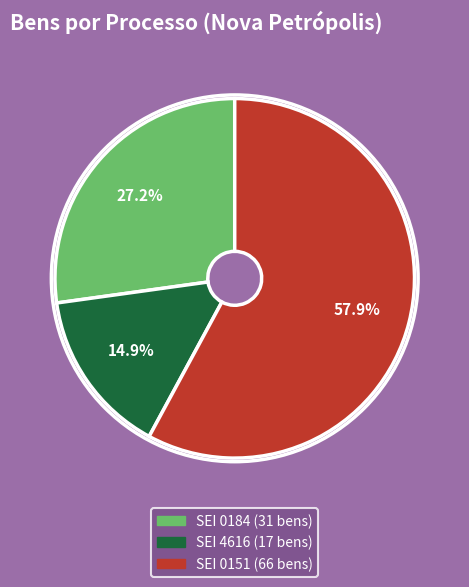

Is there any slice that represents more than half of the pie?

Yes